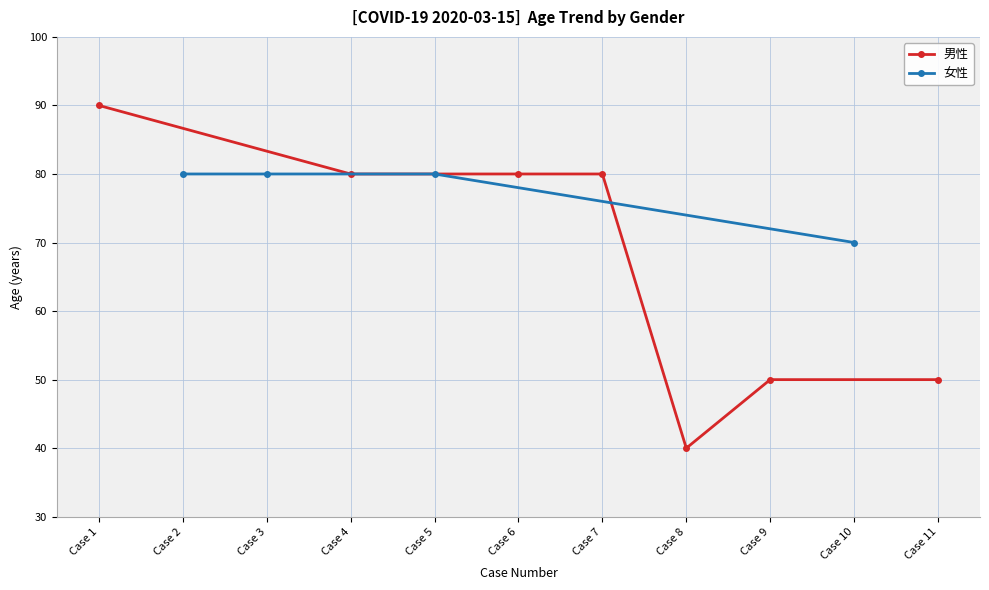

At which label does 女性 reach its minimum?

Case 10